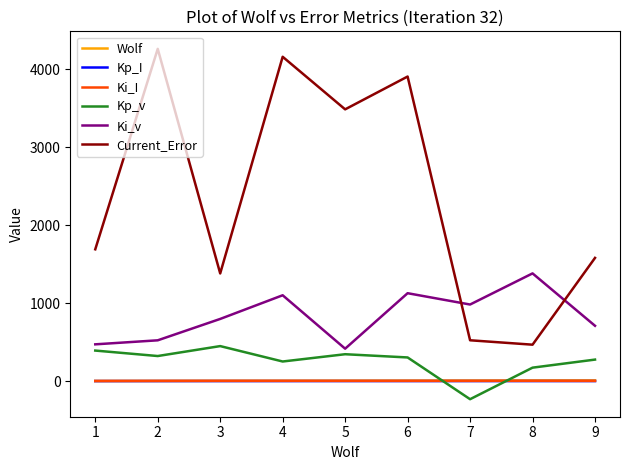

The value of Kp_v at 2 is 517.1. True or false?

False